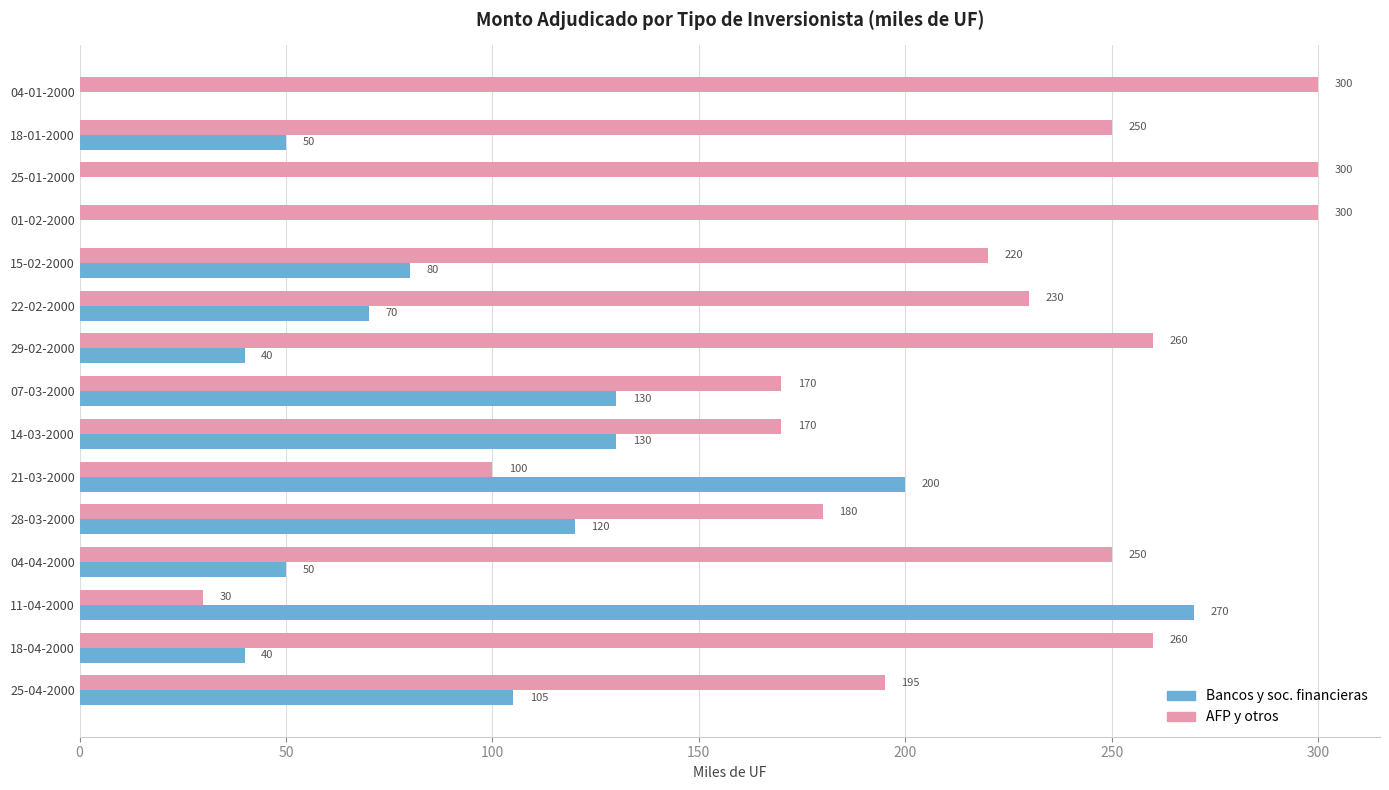

True or false: Bancos y soc. financieras has a value of 102 at 11-04-2000.

False